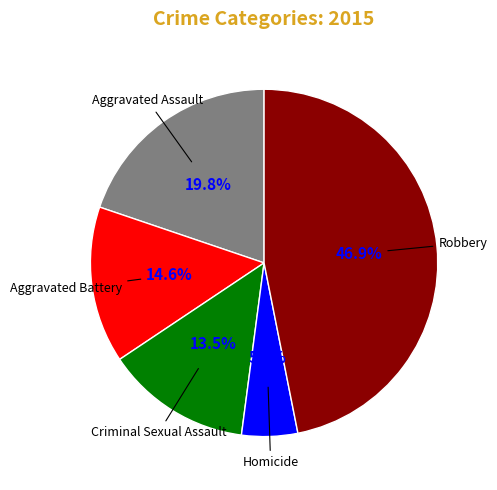

Count the number of slices in the pie.

5